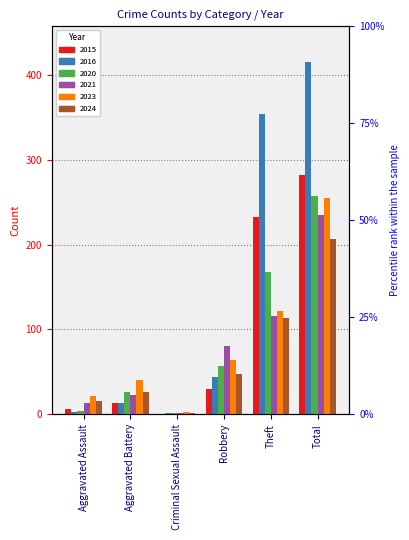

The 2016 series shows 44 at Robbery. True or false?

True